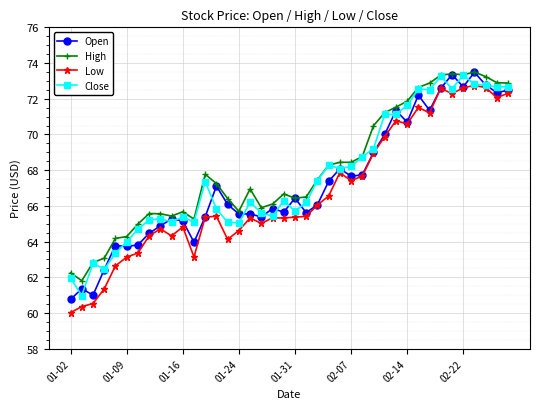

True or false: Low has more than 1 points higher than both neighbors.

True